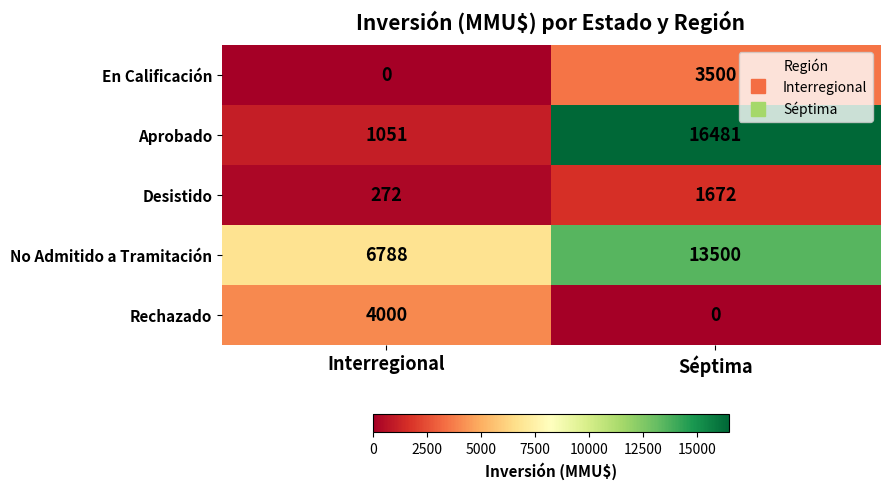

Which category has the highest value across all series?

Séptima